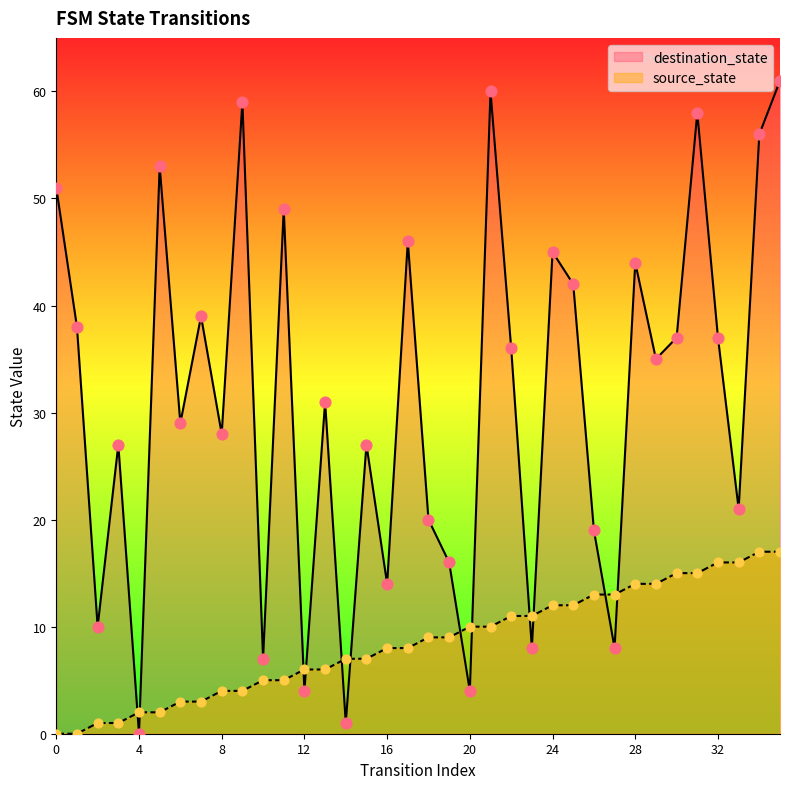

Which series reaches the maximum Y coordinate?

destination_state